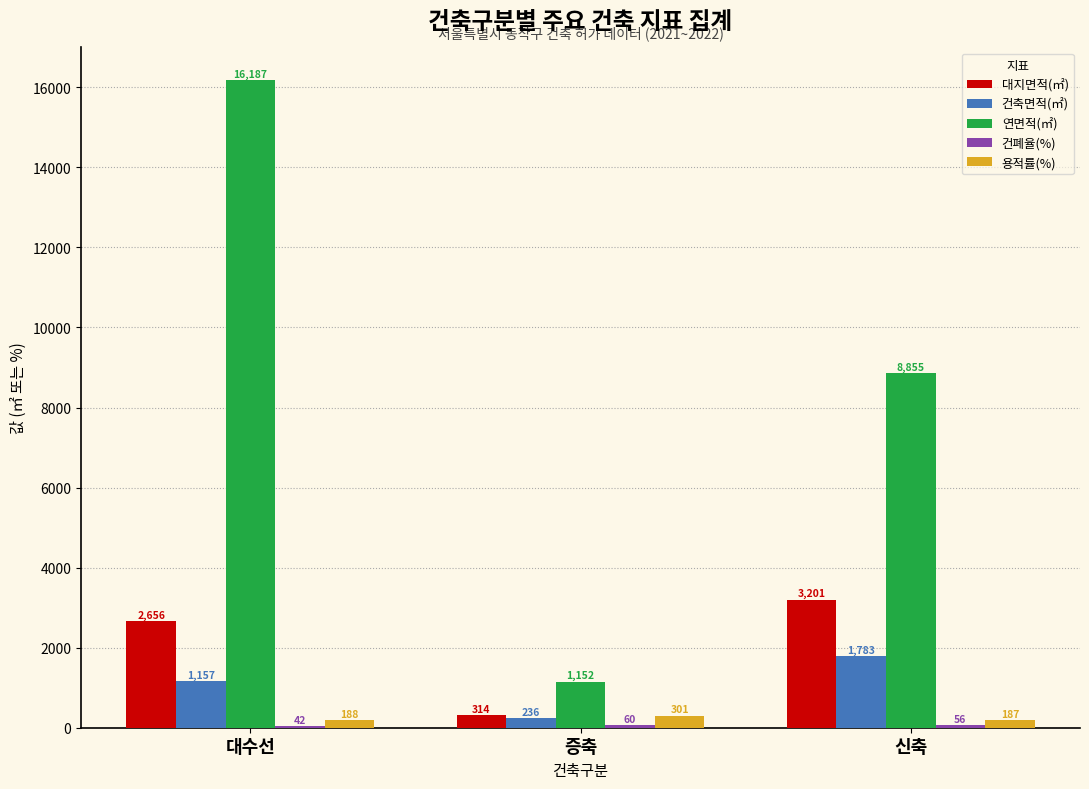

Between 증축 and 신축, which series saw the biggest shift?

연면적(㎡)